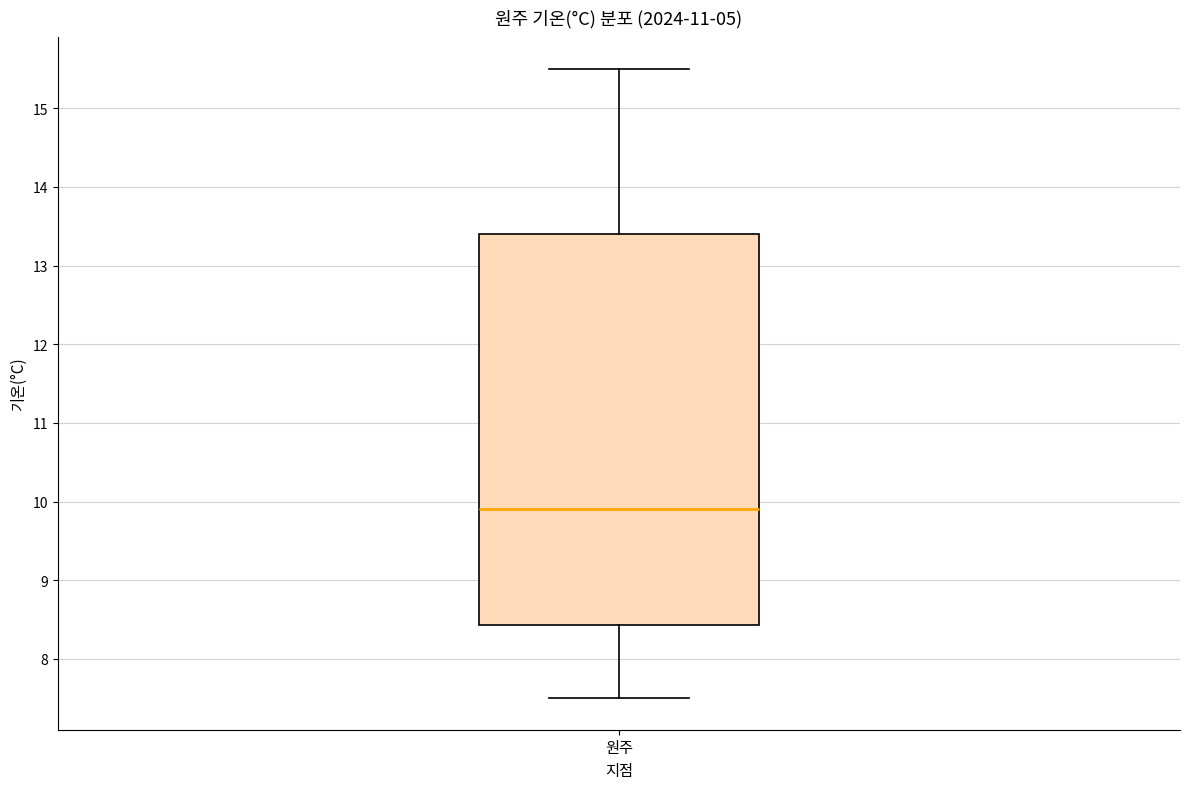

Where does the lower whisker of the box for 원주 end on the y-axis? The values are not printed on the chart, so give them approximately, as read against the axis.

7.5